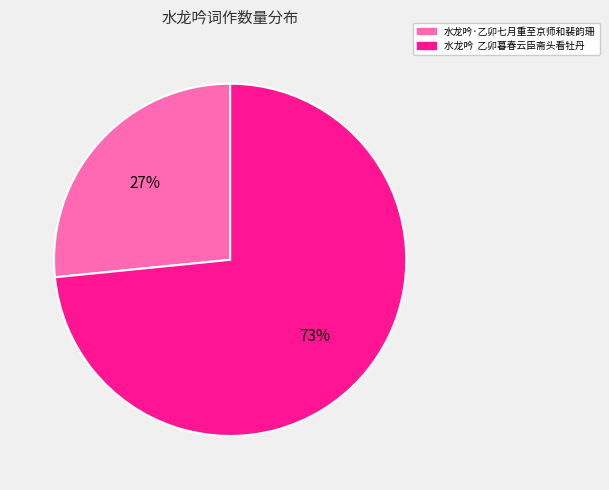

To the nearest percent, what is the average slice percentage?

50%